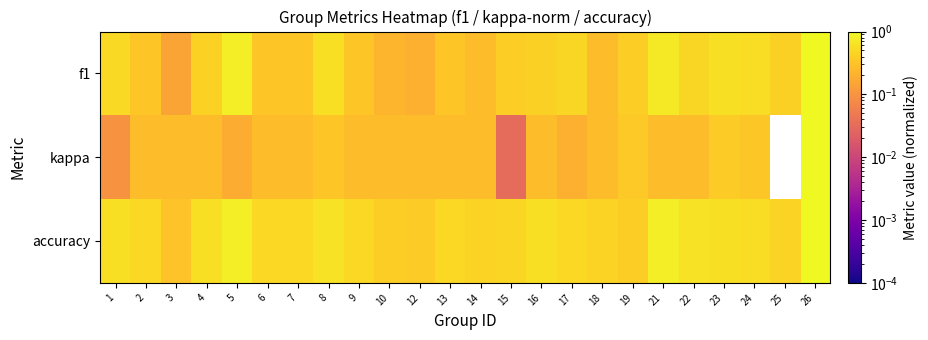

At which category is the sum across all series the highest?

26